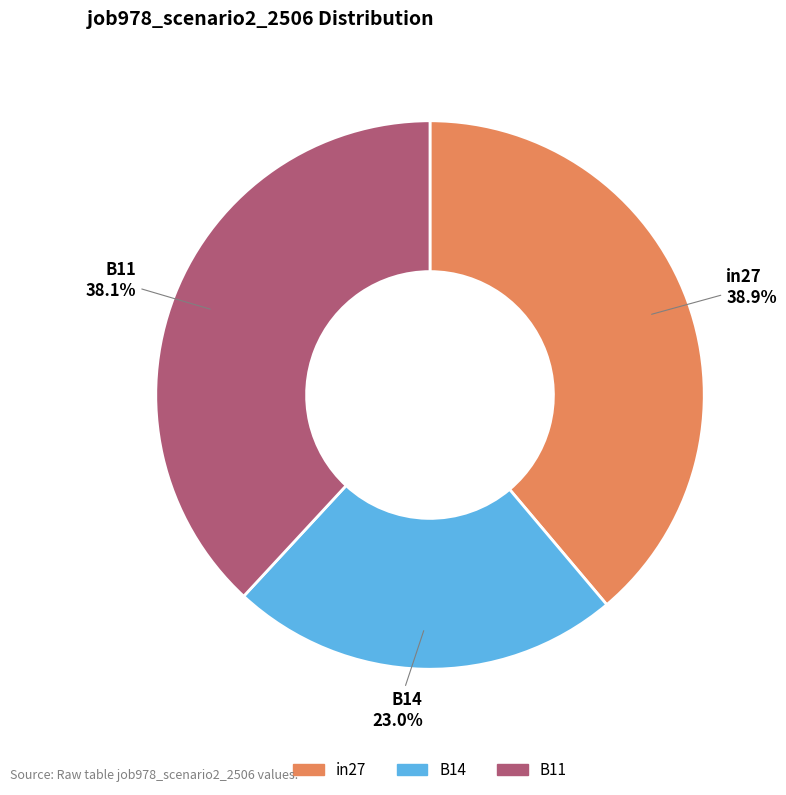

To the nearest percent, what is the difference between the in27 and B11 slice percentages?

1%